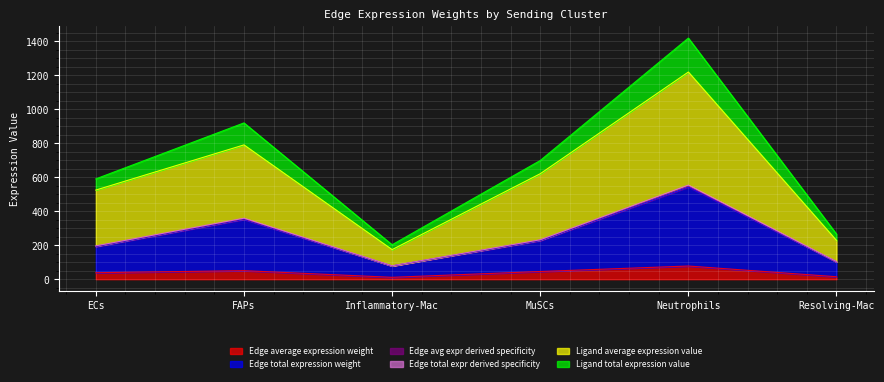

List the labels in order of Edge average expression weight value, smallest first.

Inflammatory-Mac, Resolving-Mac, ECs, MuSCs, FAPs, Neutrophils